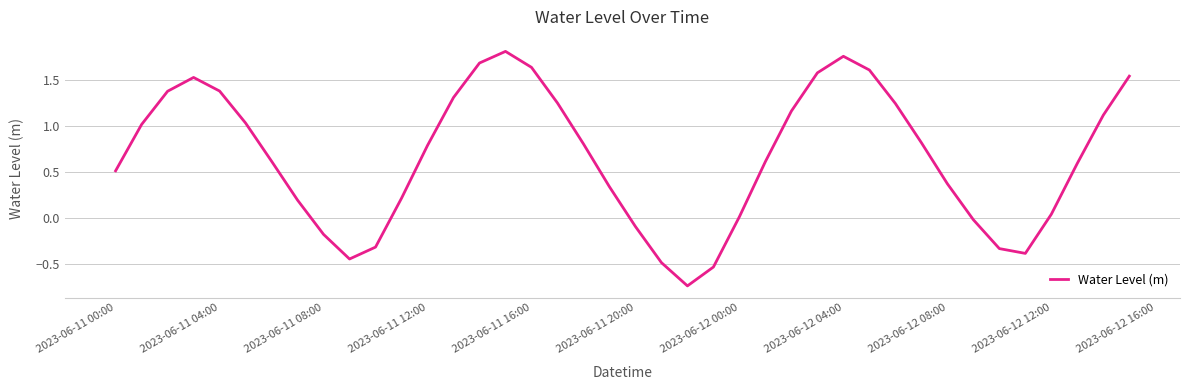

How many values are below 0?

10